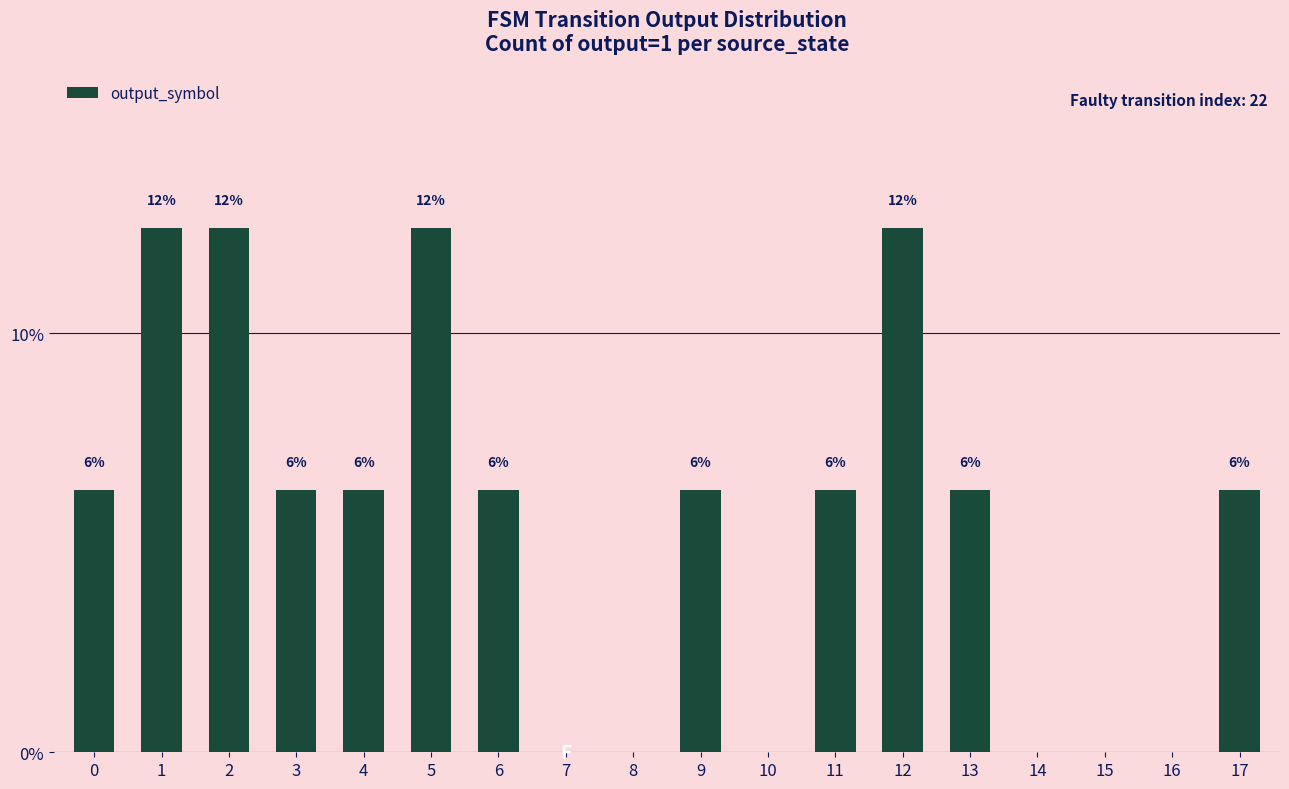

Rank the categories by value from highest to lowest.

1, 2, 5, 12, 0, 3, 4, 6, 9, 11, 13, 17, 7, 8, 10, 14, 15, 16